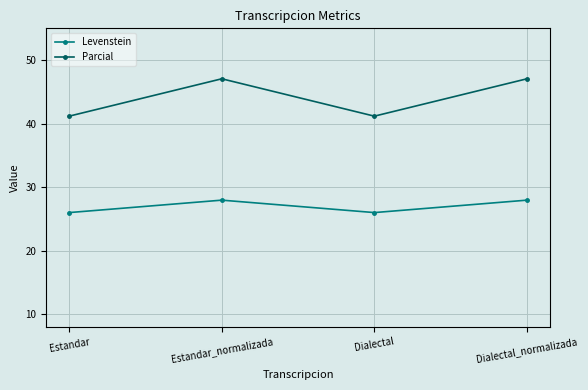

Is the value of Parcial at Estandar_normalizada greater than the value of Levenstein at Dialectal?

Yes